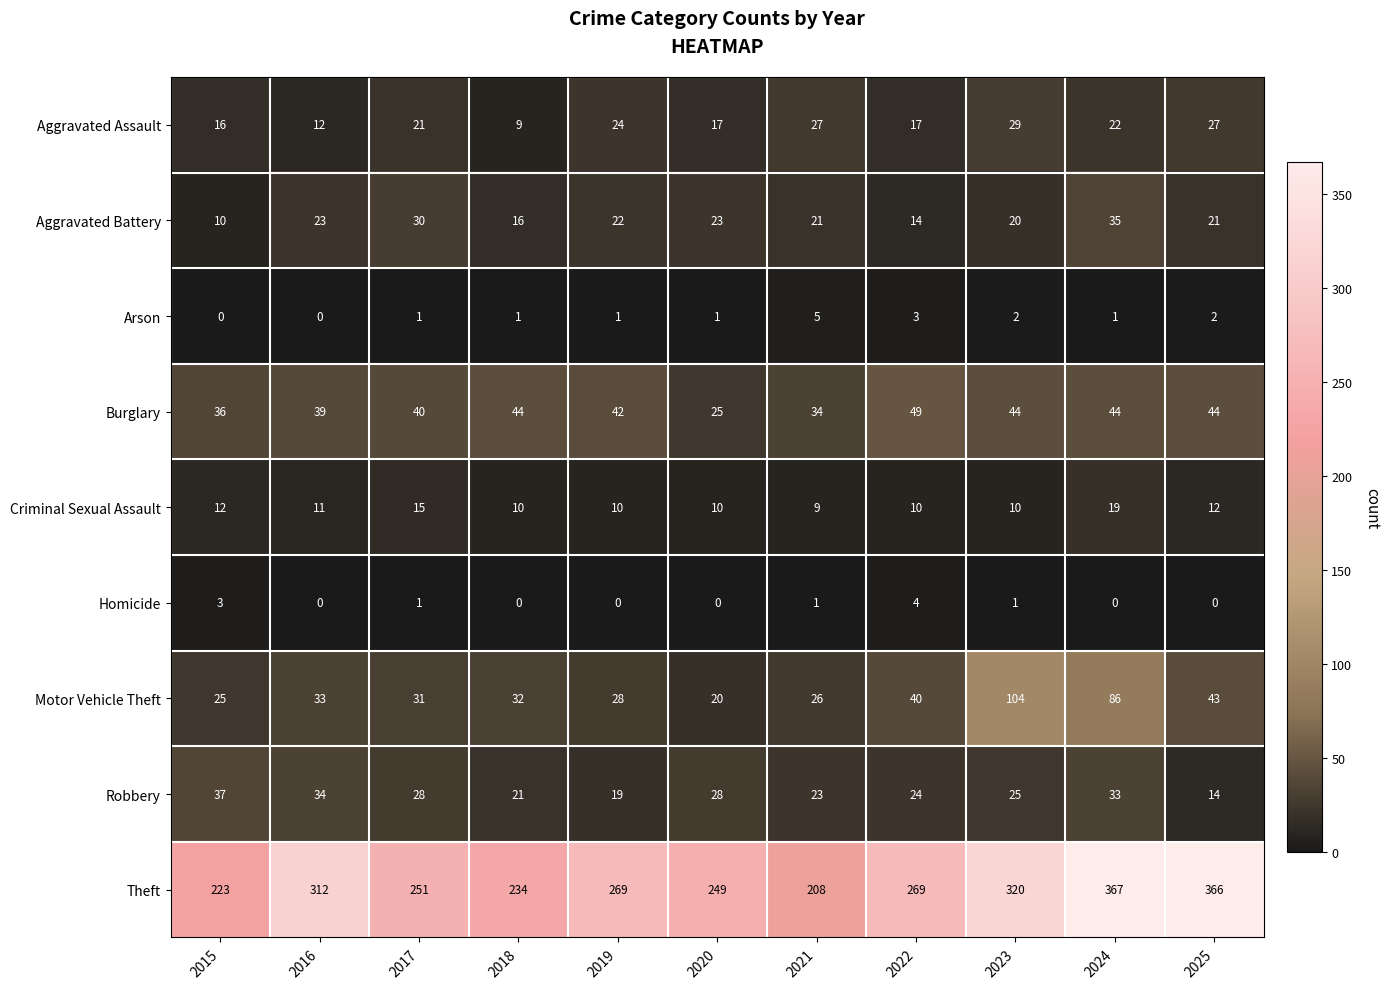

At which label does Burglary first exceed 42?

2018